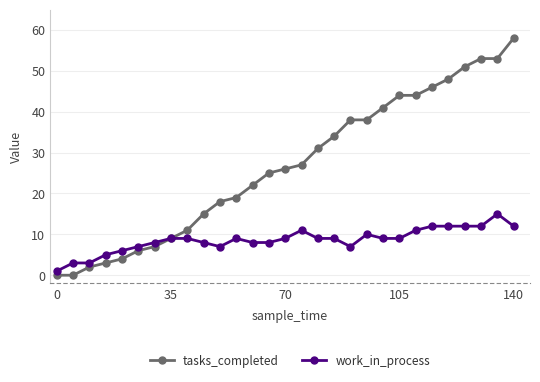

True or false: work_in_process has more than 2 points higher than both neighbors.

True